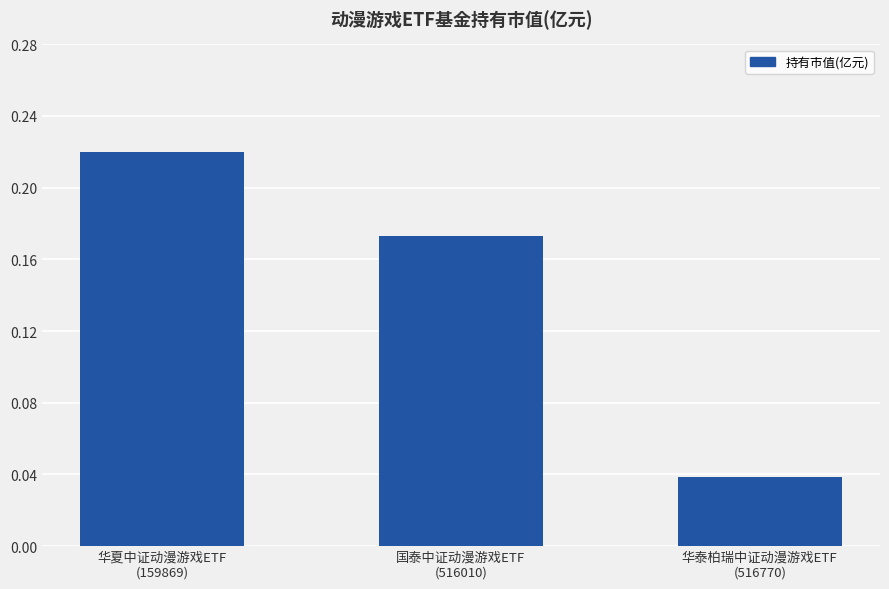

What is the label of the 1st bar from the left?

华夏中证动漫游戏ETF
(159869)